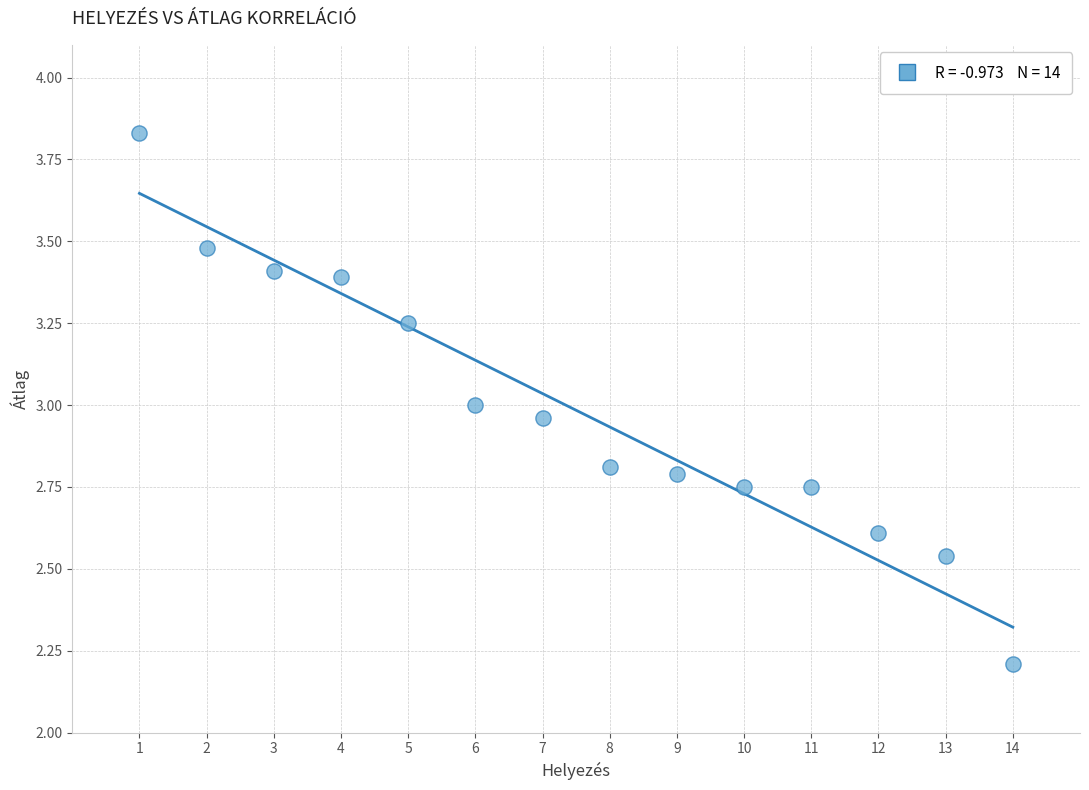

What is the range of X values (max minus min)?

13.0